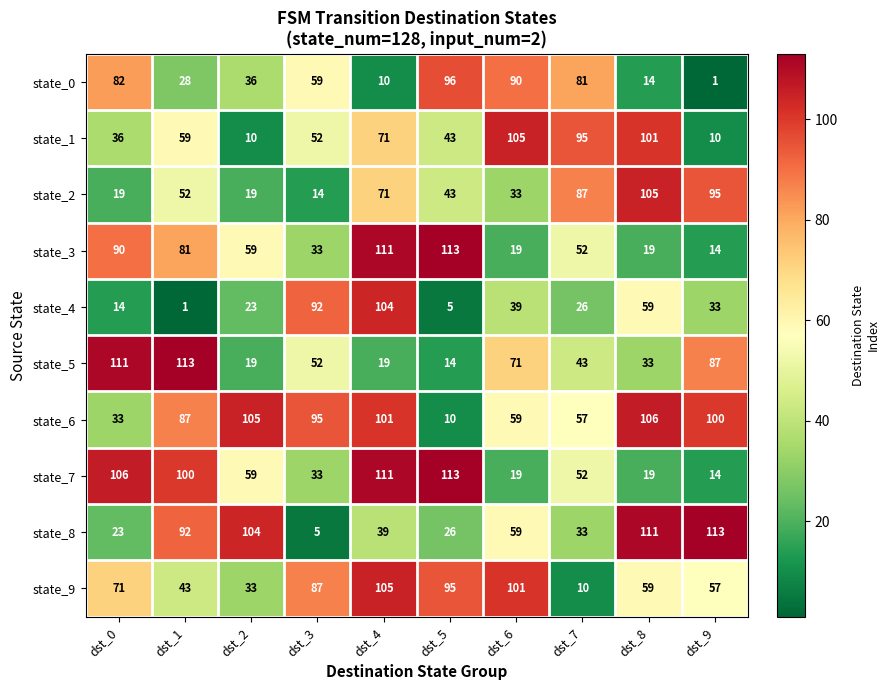

What is the minimum value for state_6?

10